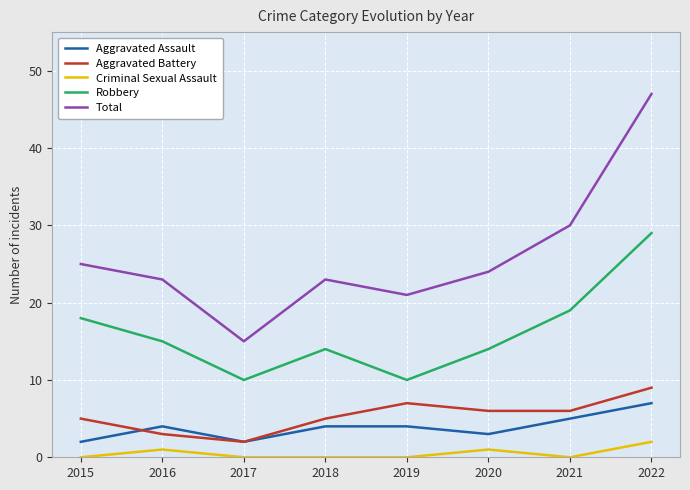

Between 2016 and 2021, which series saw the biggest shift?

Total